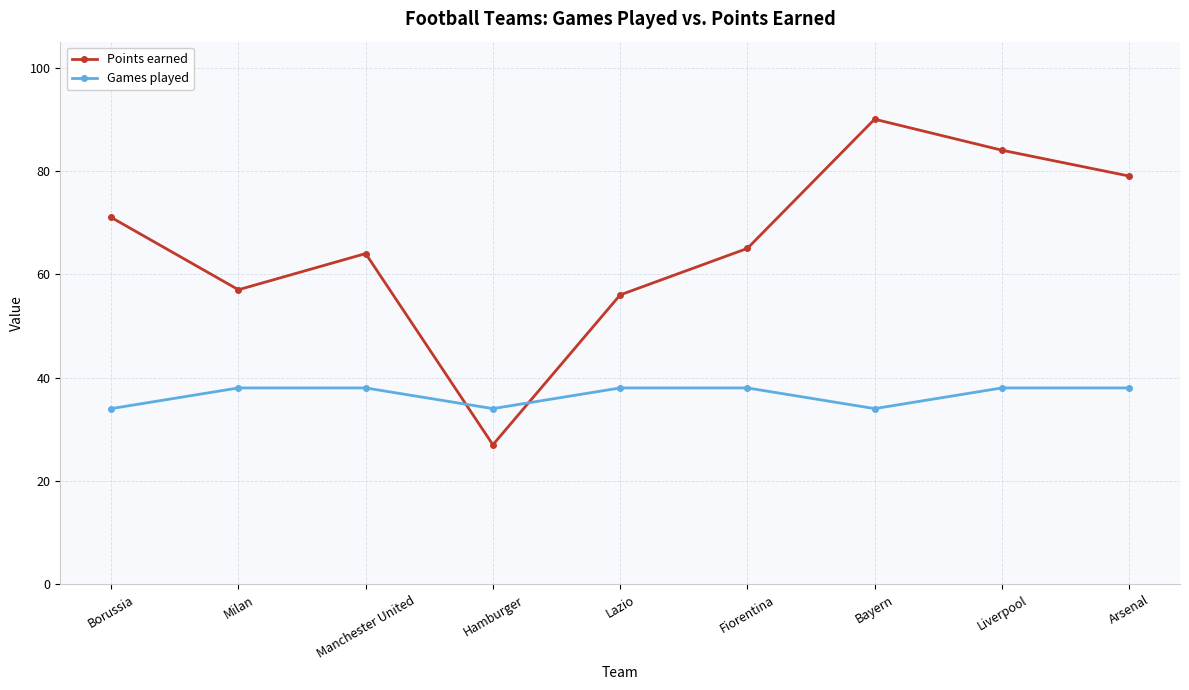

What is the label of the 9th point from the right?

Borussia